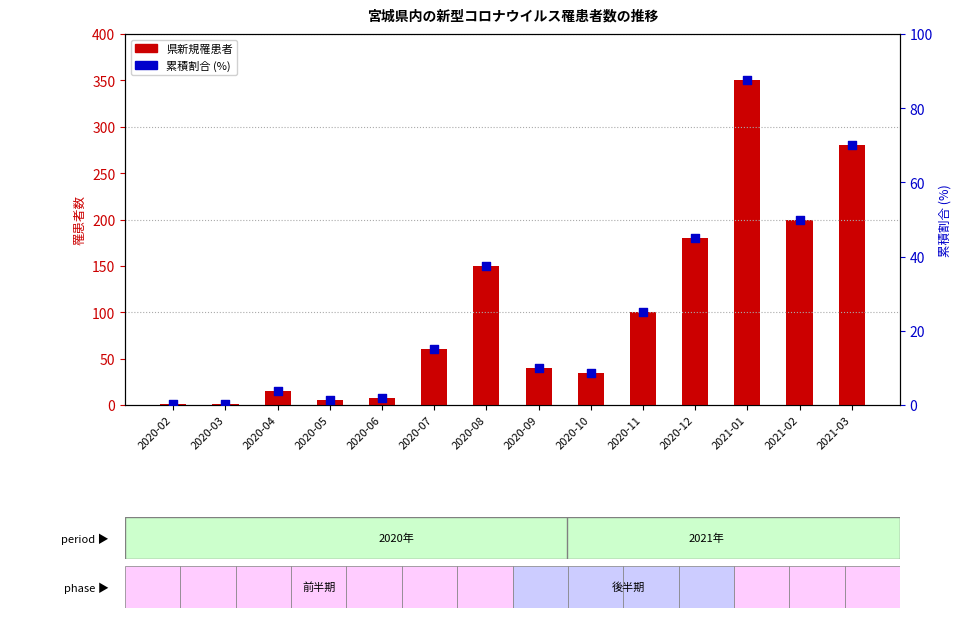

What are all the series names shown in the legend?

県新規罹患者, 累積割合 (%)